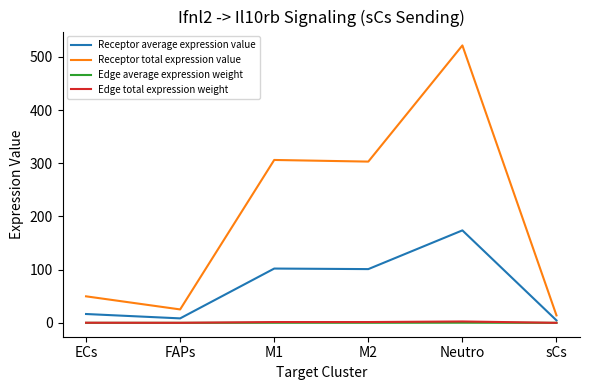

True or false: Edge average expression weight and Receptor total expression value intersect in this chart.

False